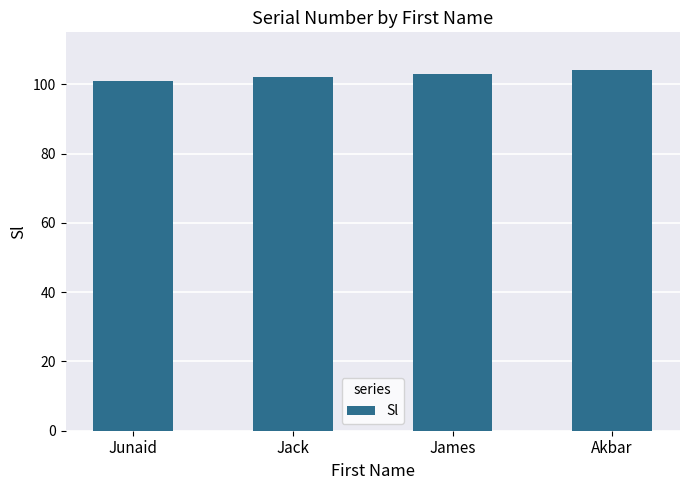

At which category does the chart reach its minimum across all series?

Junaid